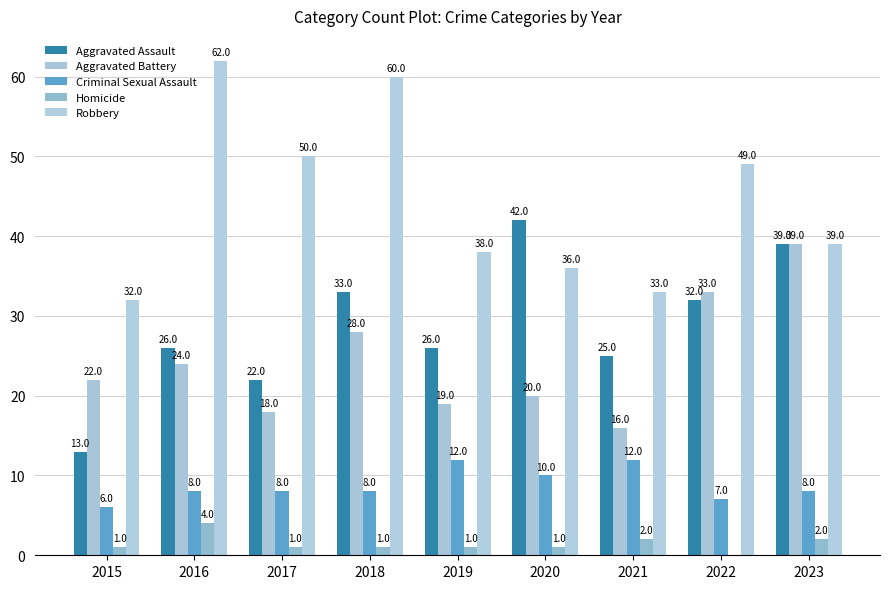

Is it true that Criminal Sexual Assault equals 12 at 2021?

True